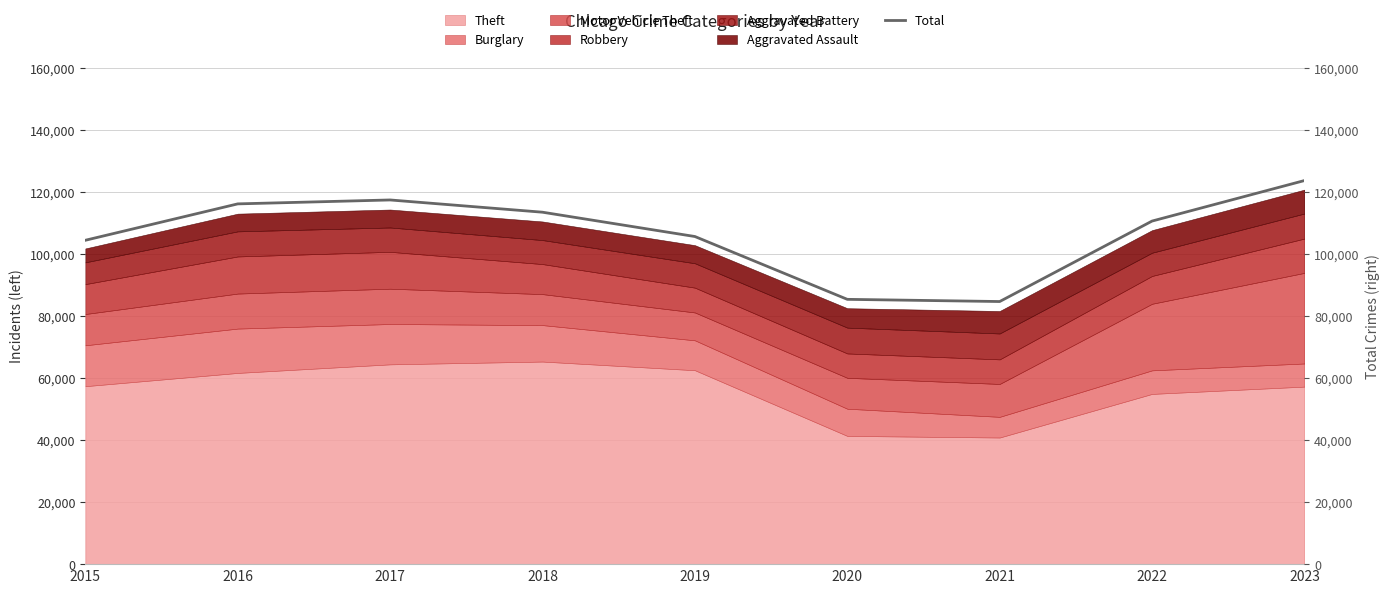

How many data points are less than 110566?

4